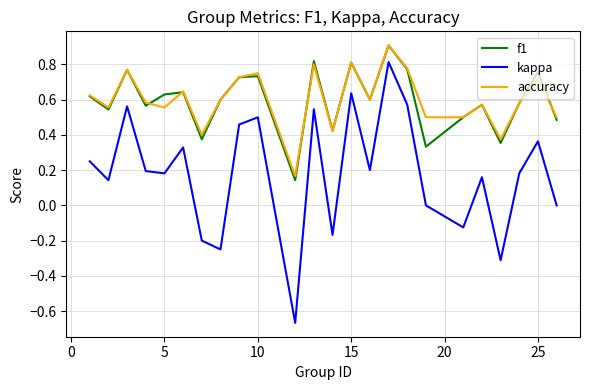

True or false: accuracy and kappa intersect in this chart.

False